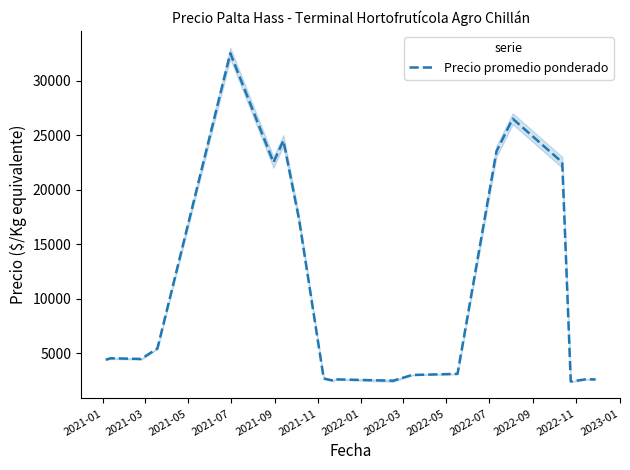

What is the lowest value of the Precio promedio ponderado series?

2425.0